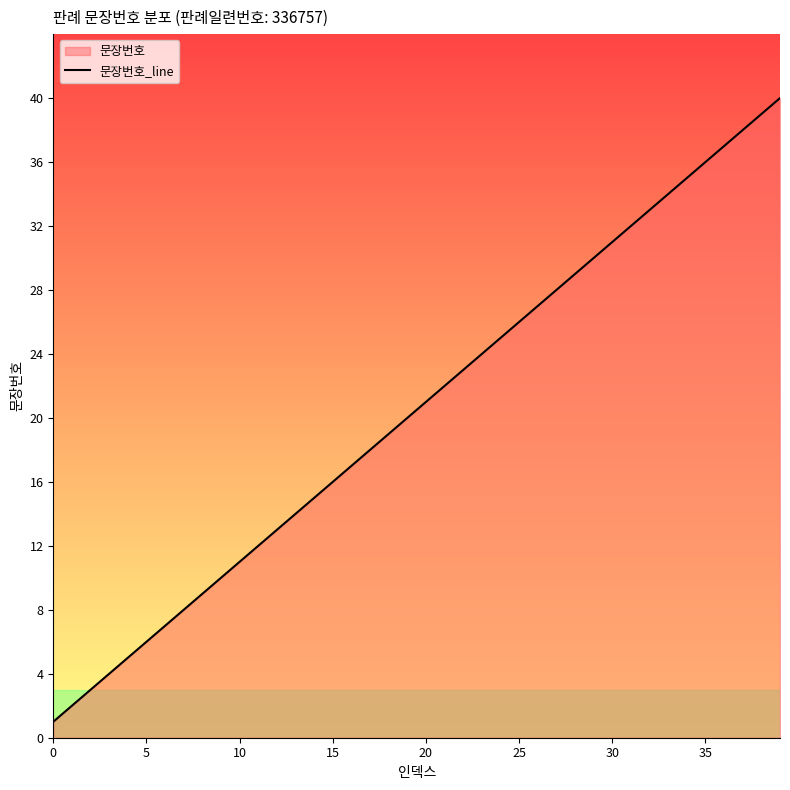

The value at 20 is 21. True or false?

True